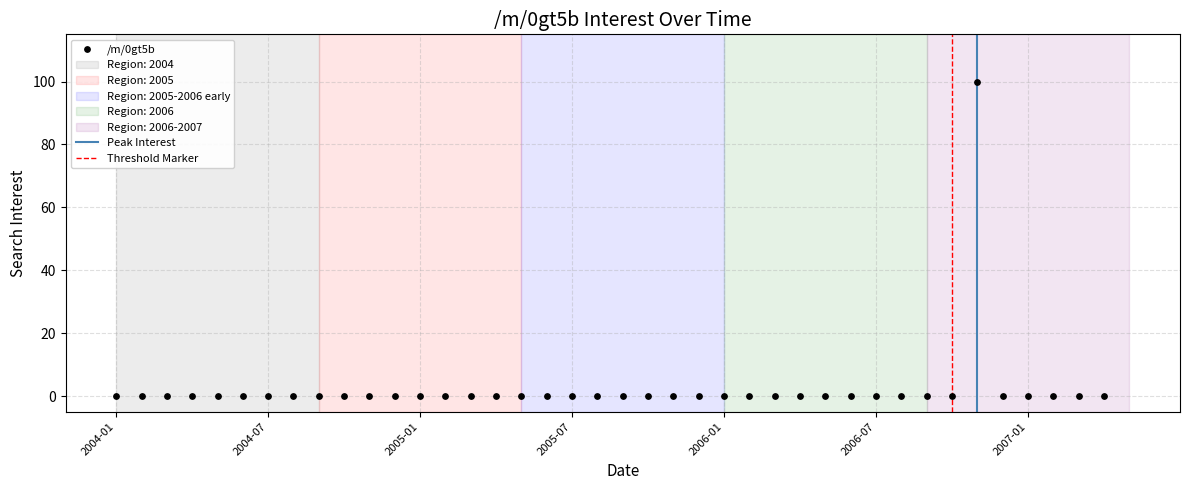

What is the range of Y values (max minus min)?

100